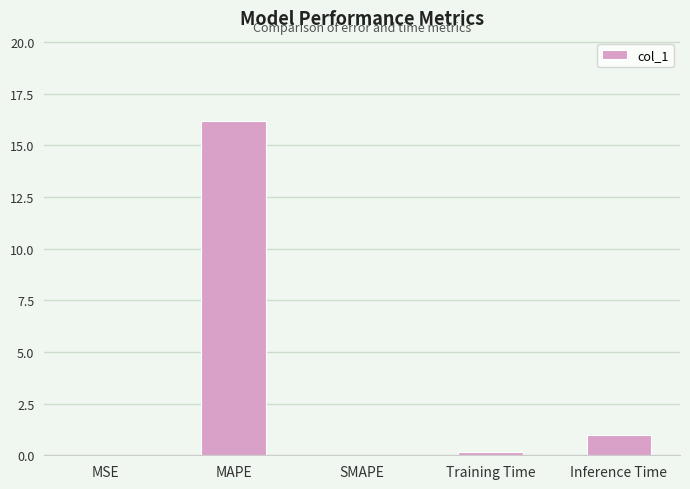

What is the sum of all values?

17.3